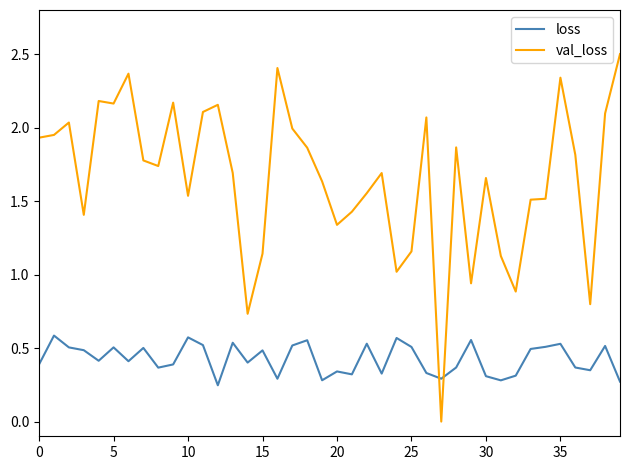

Which series ends up on top after the final intersection of val_loss and loss?

val_loss